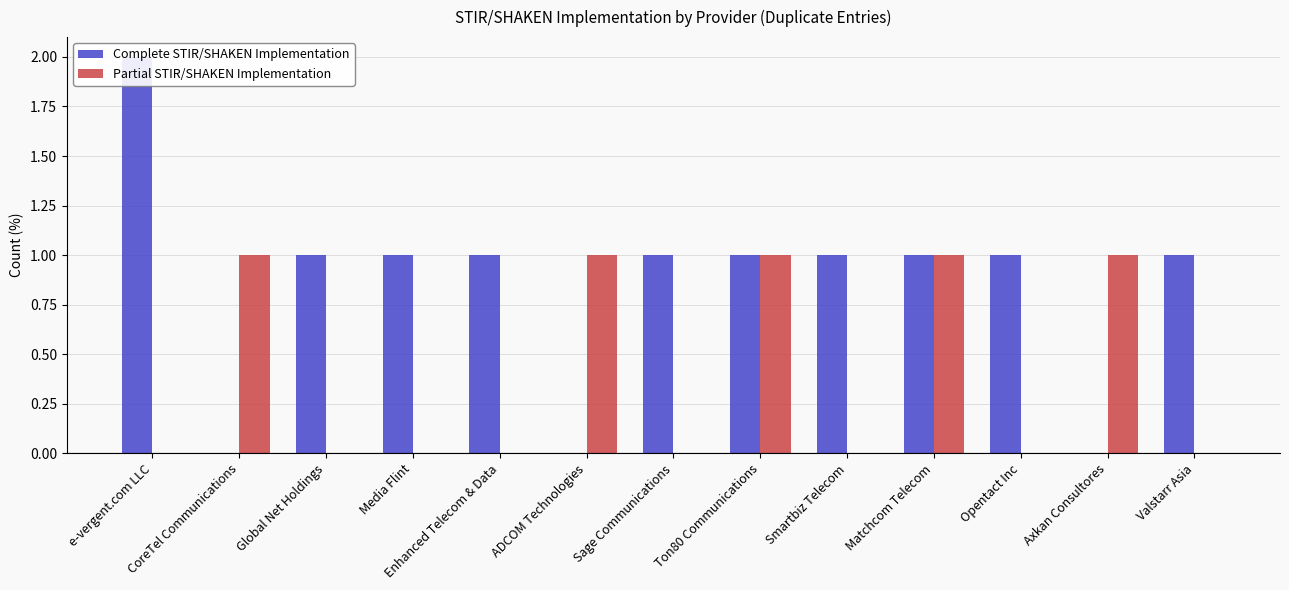

How many bars are there in total?

26